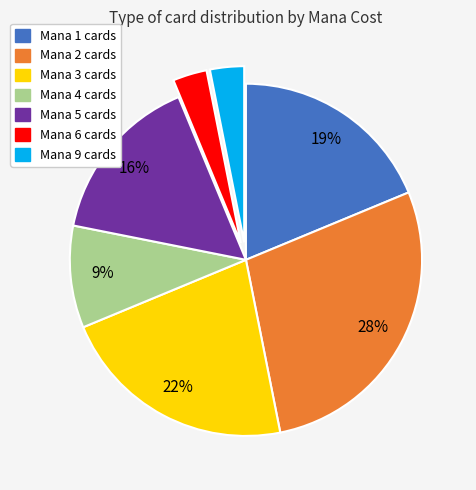

The Mana 4 cards slice represents 22% of the pie. True or false?

False